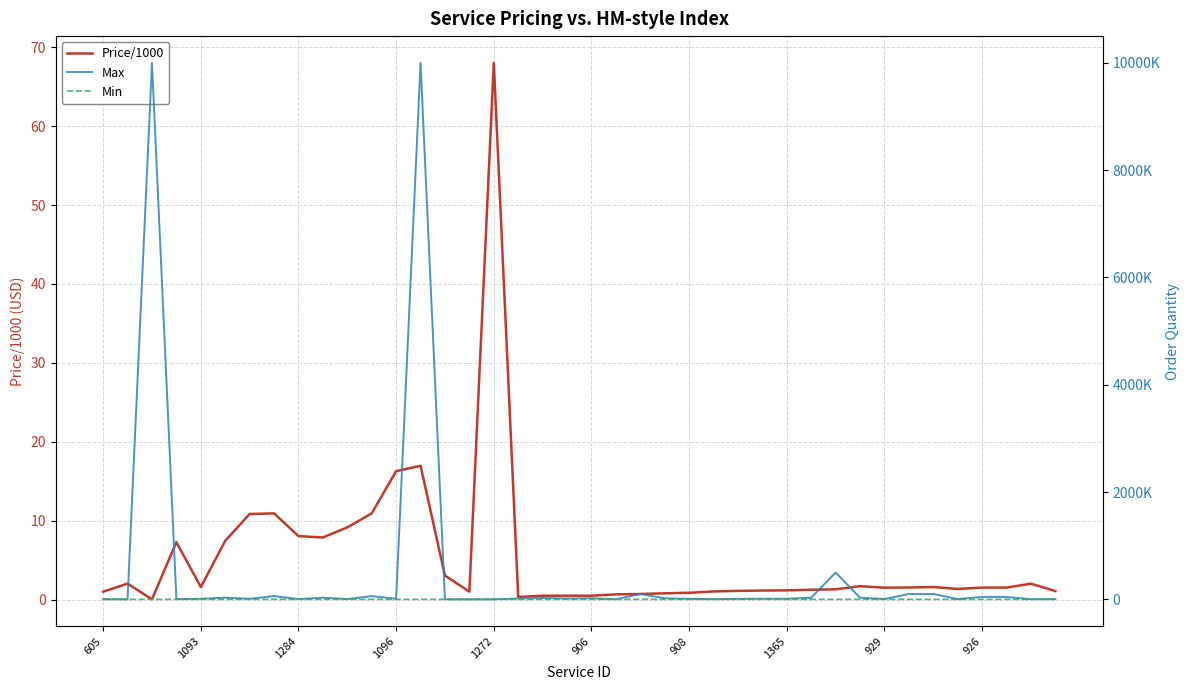

Is it true that Min equals 15.0 at 19?

False